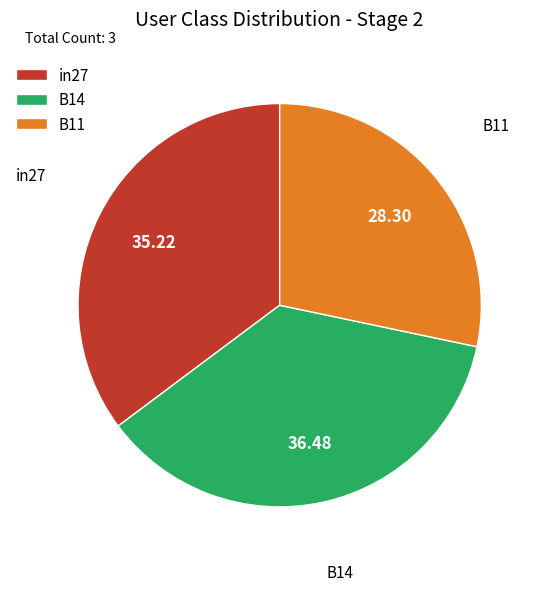

Is it true that B11 is 28% of the pie?

True